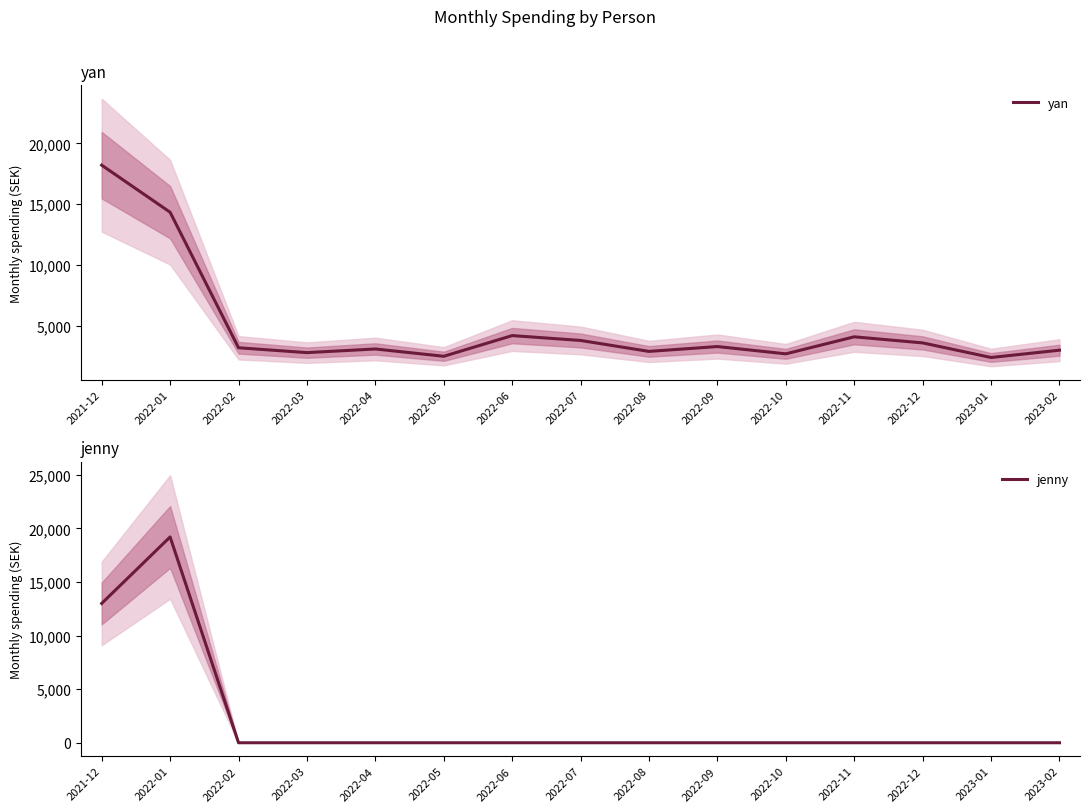

What are all the series names shown in the legend?

yan, jenny